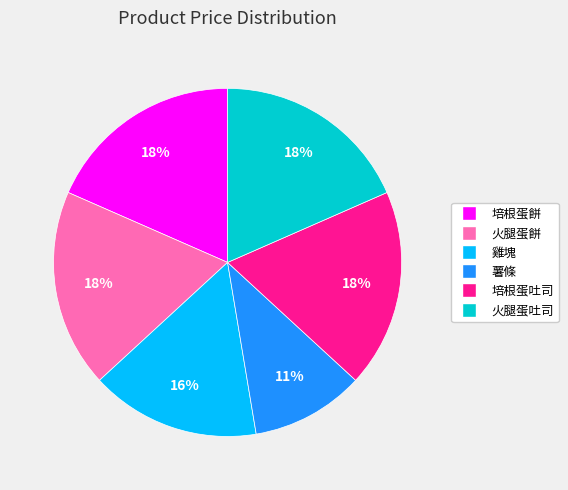

Which category has the smallest portion of the pie?

薯條